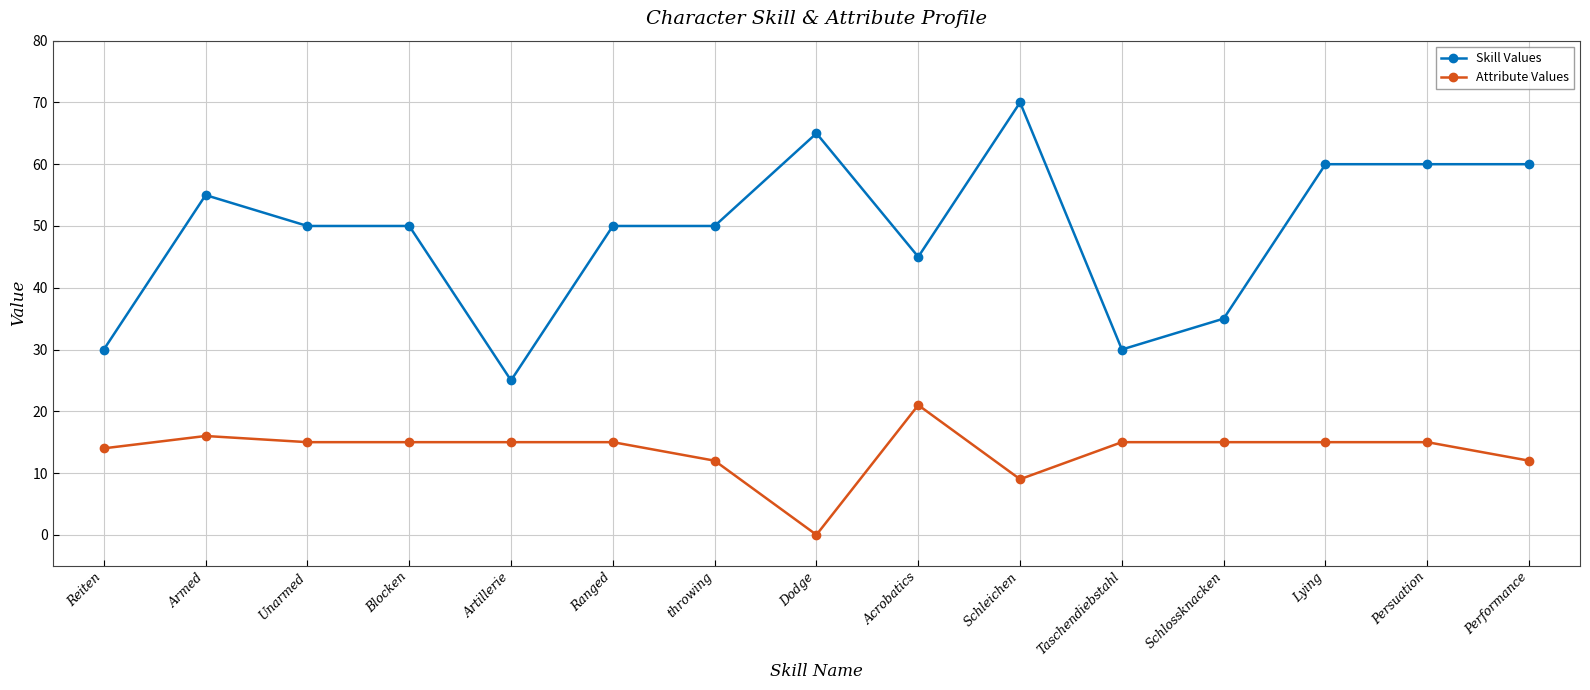

What is the difference between the maximum and second lowest values in the Skill Values series?

40